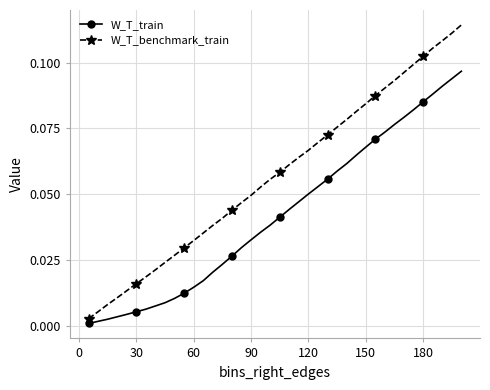

Rank the series by their average value, from highest to lowest.

W_T_benchmark_train, W_T_train